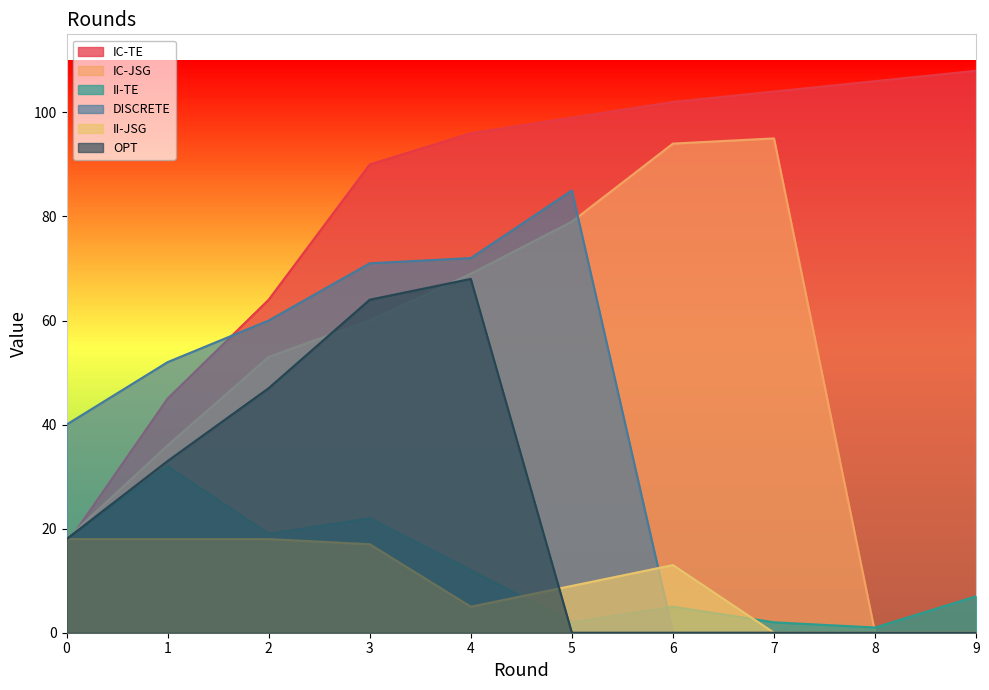

Rank the series by their maximum value, from highest to lowest.

IC-TE, IC-JSG, DISCRETE, OPT, II-TE, II-JSG